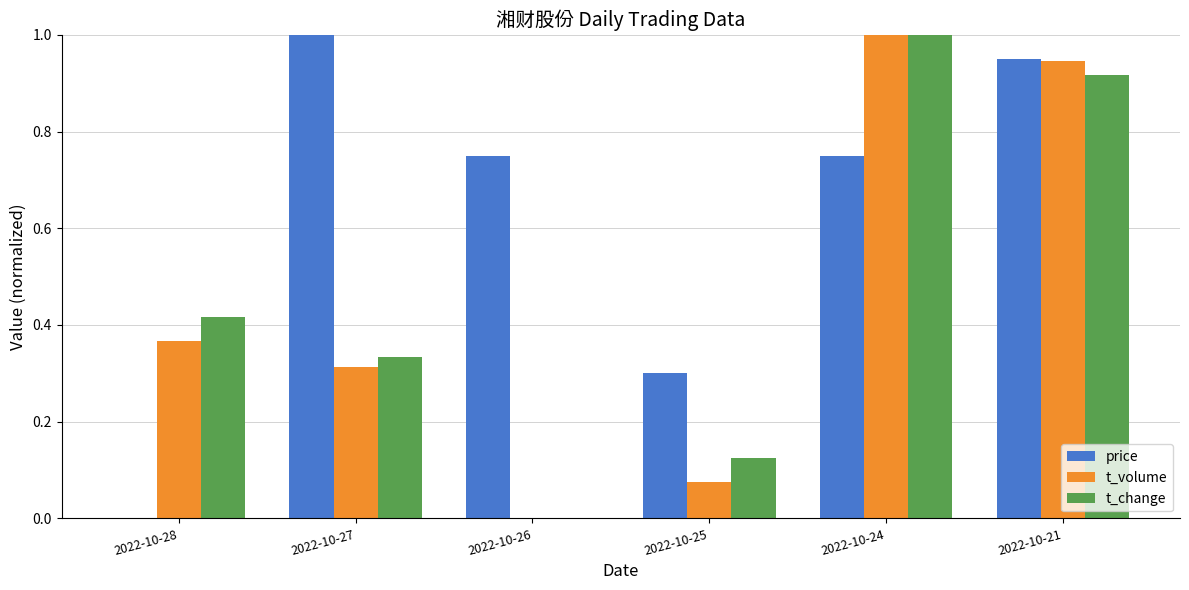

What is the sum of all t_change values?

2.8